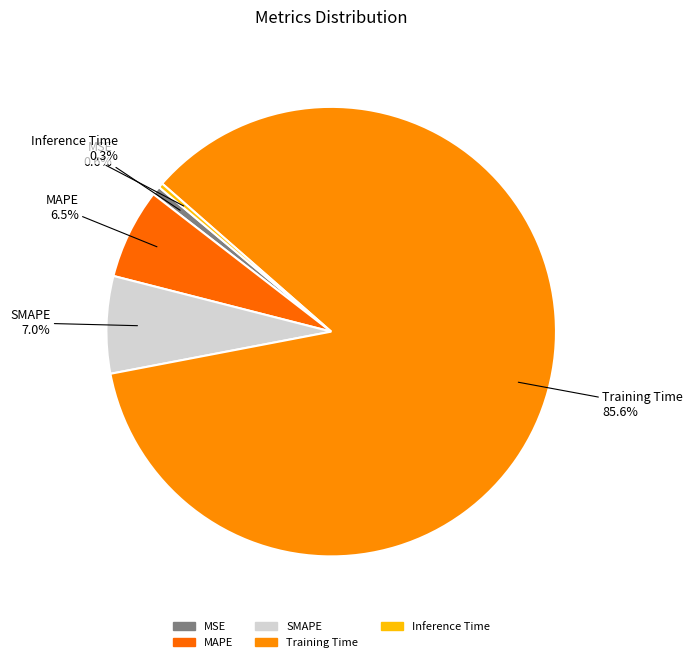

Between Inference Time and MSE, which is larger?

MSE